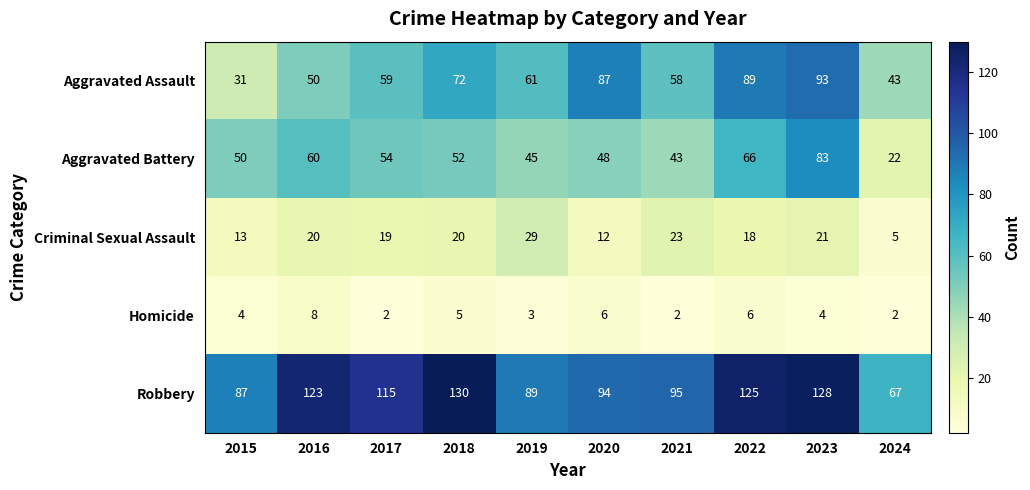

Which series has the largest total across all categories?

Robbery